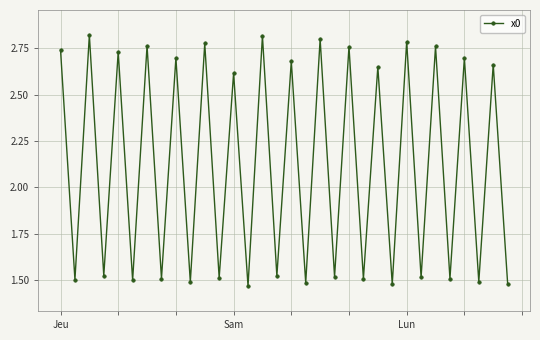

How many lines are shown in the chart?

1